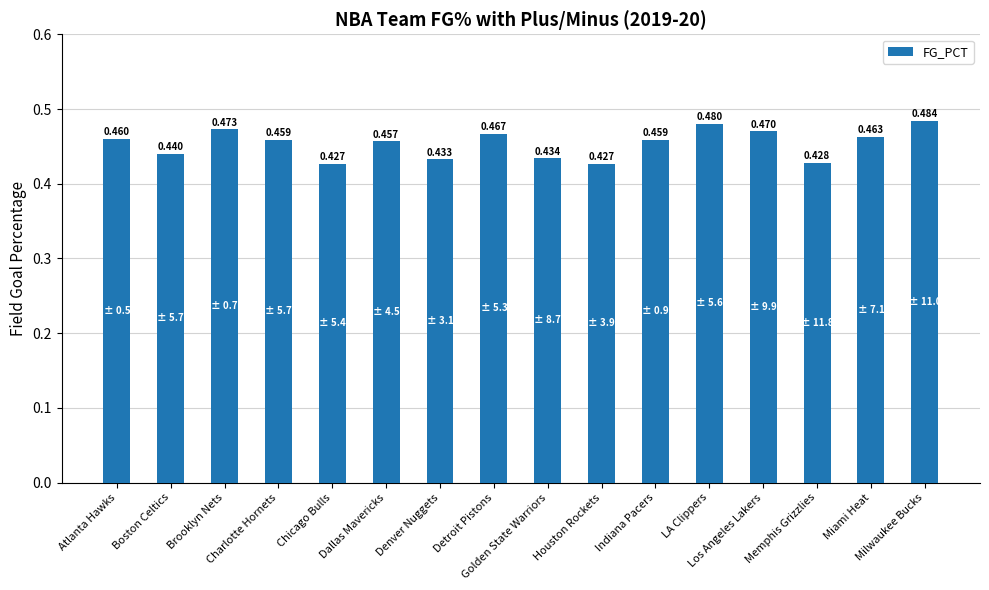

Read the value at Atlanta Hawks.

0.5